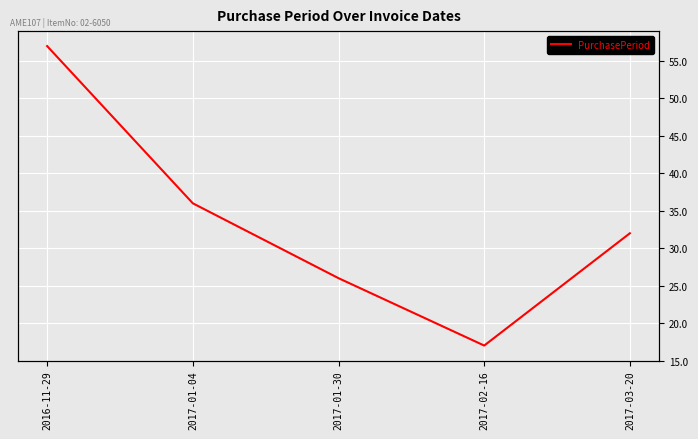

Reading left to right, extract all data points from this chart.

57	36	26	17	32